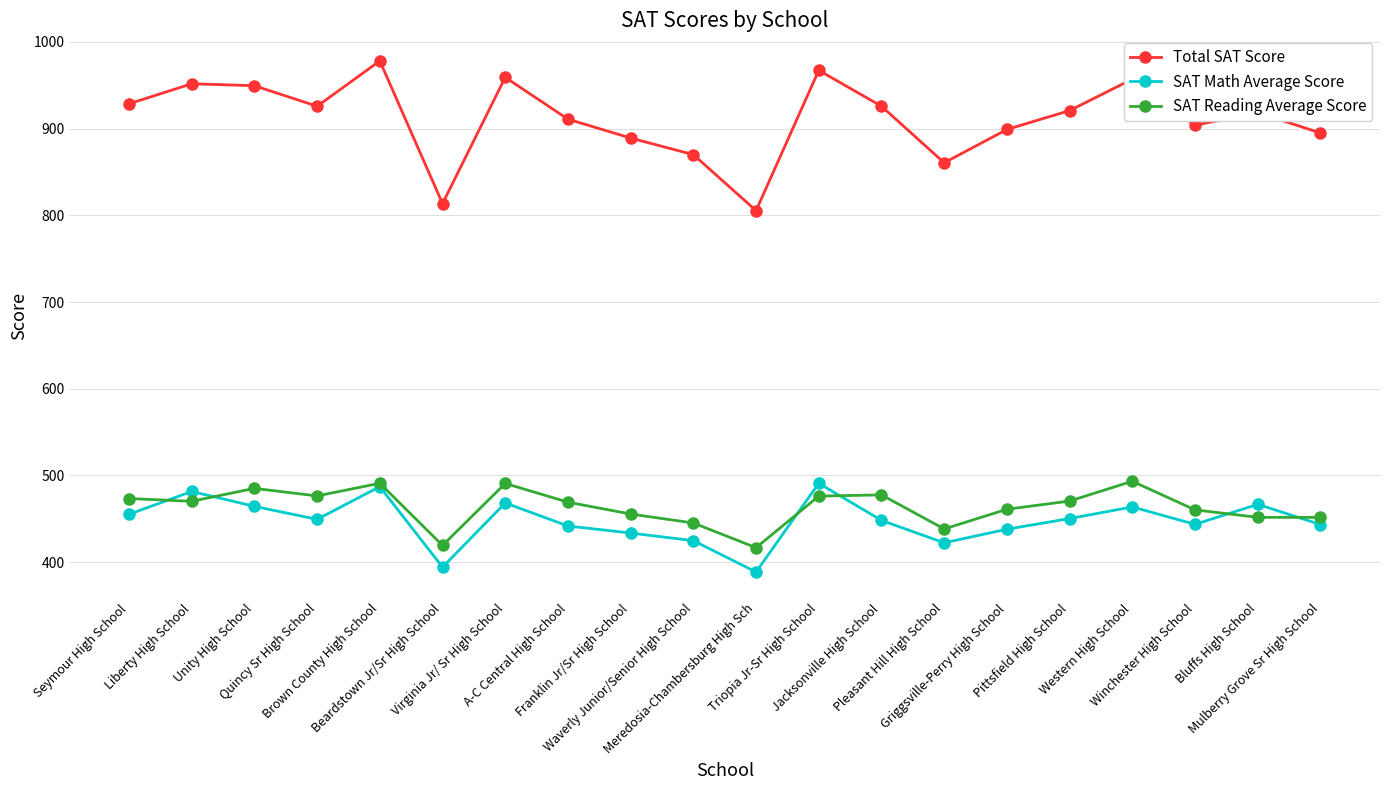

Is the value of SAT Reading Average Score at Jacksonville High School greater than the value of SAT Math Average Score at Pittsfield High School?

Yes